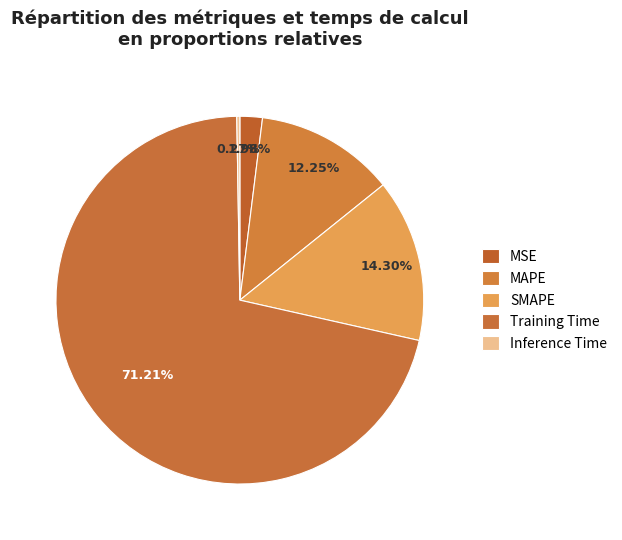

Do MSE and SMAPE together represent more than half of the pie?

No